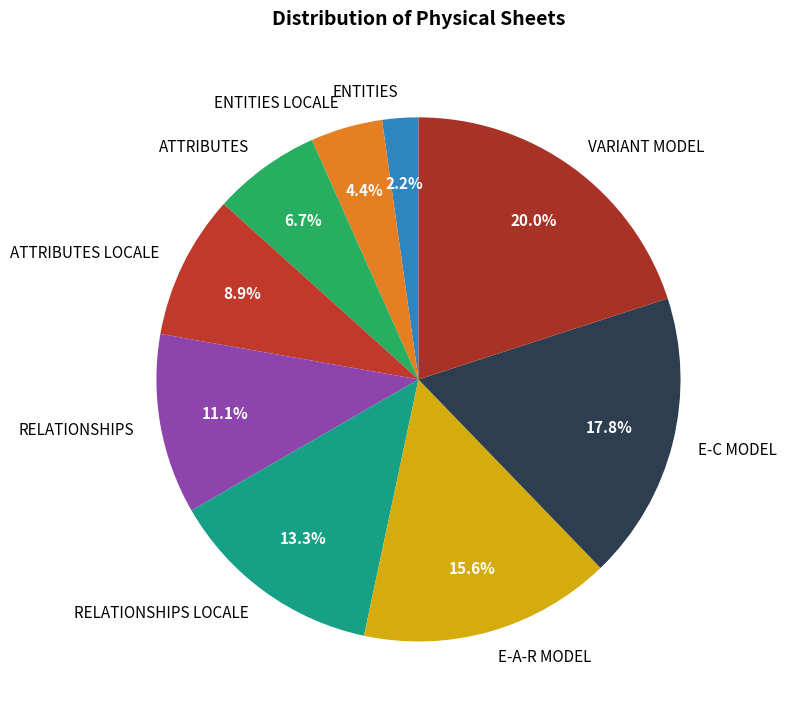

To the nearest percent, what portion does ATTRIBUTES represent?

7%